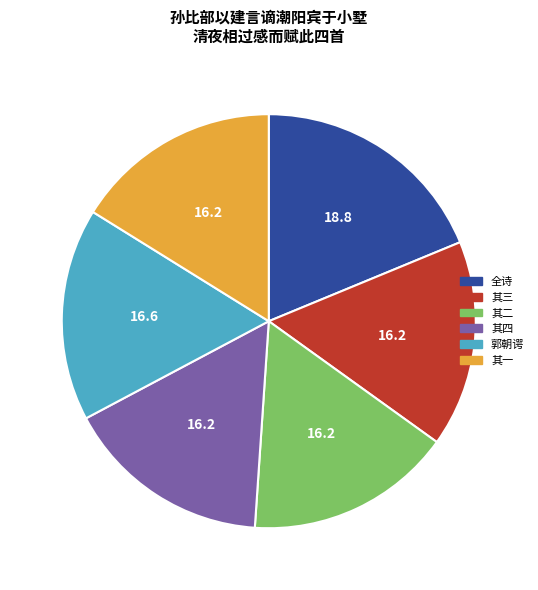

True or false: 其四 accounts for 4% of the total.

False